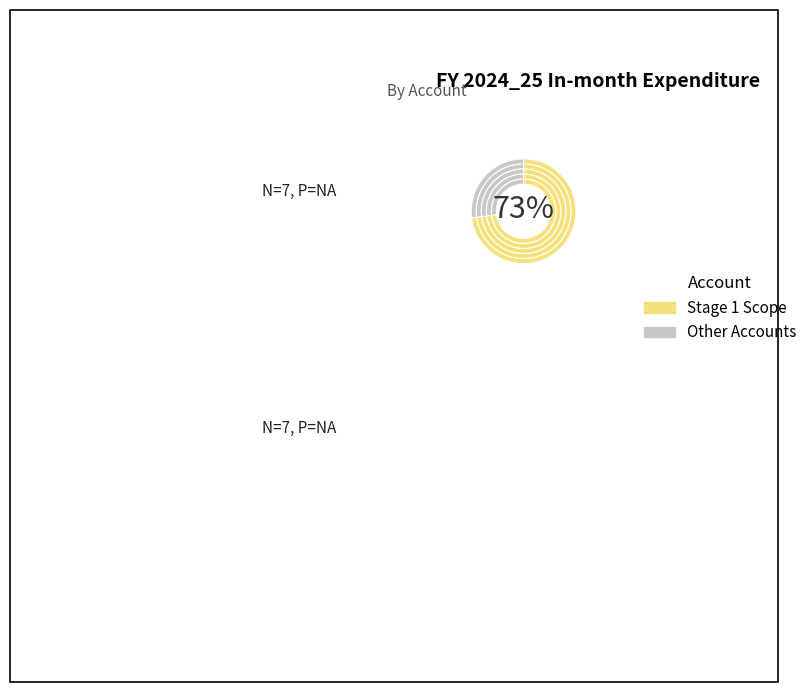

True or false: Stage 2 Unlet Works accounts for 0% of the total.

True